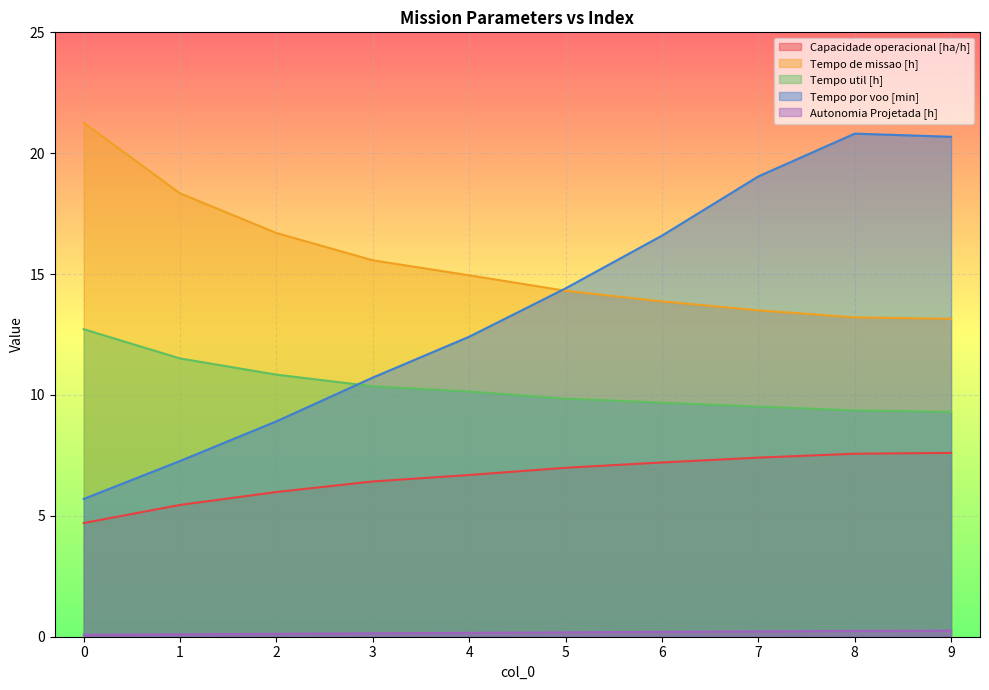

True or false: Autonomia Projetada [h] and Tempo por voo [min] cross at least once.

False